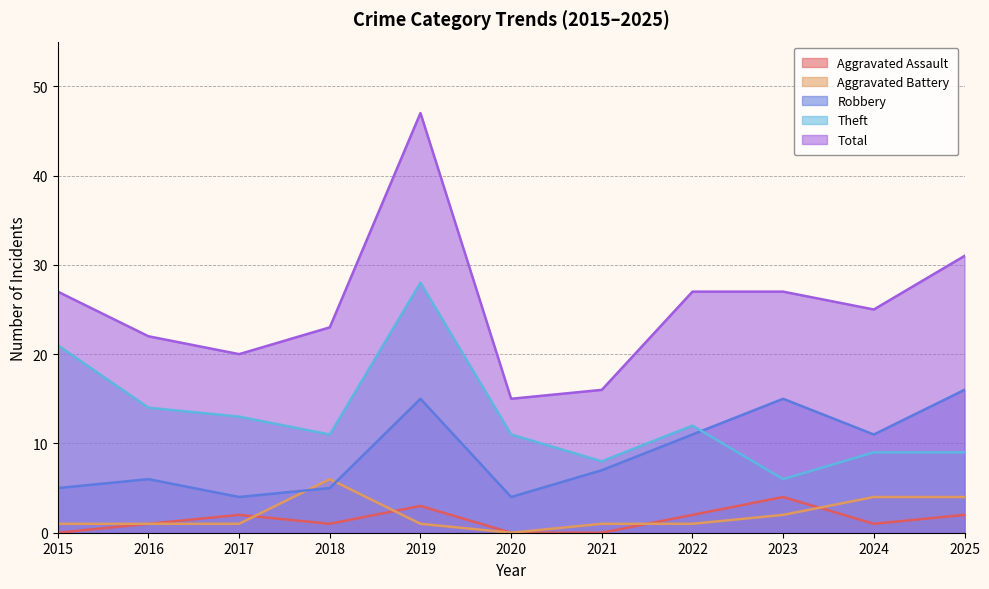

Rank the series at 2022 from highest to lowest value.

Total, Theft, Robbery, Aggravated Assault, Aggravated Battery